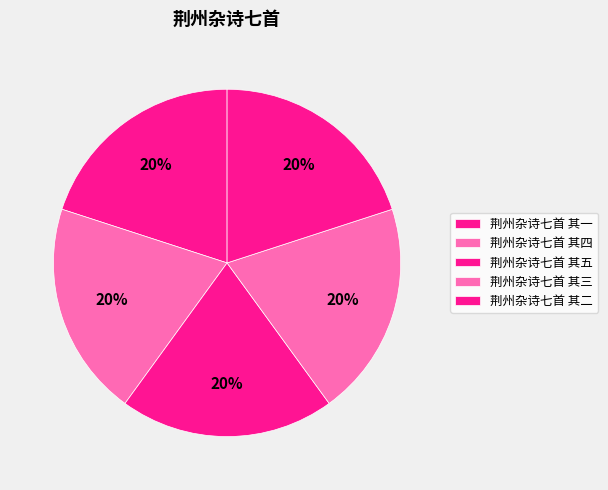

Which slice is the largest?

荆州杂诗七首 其五